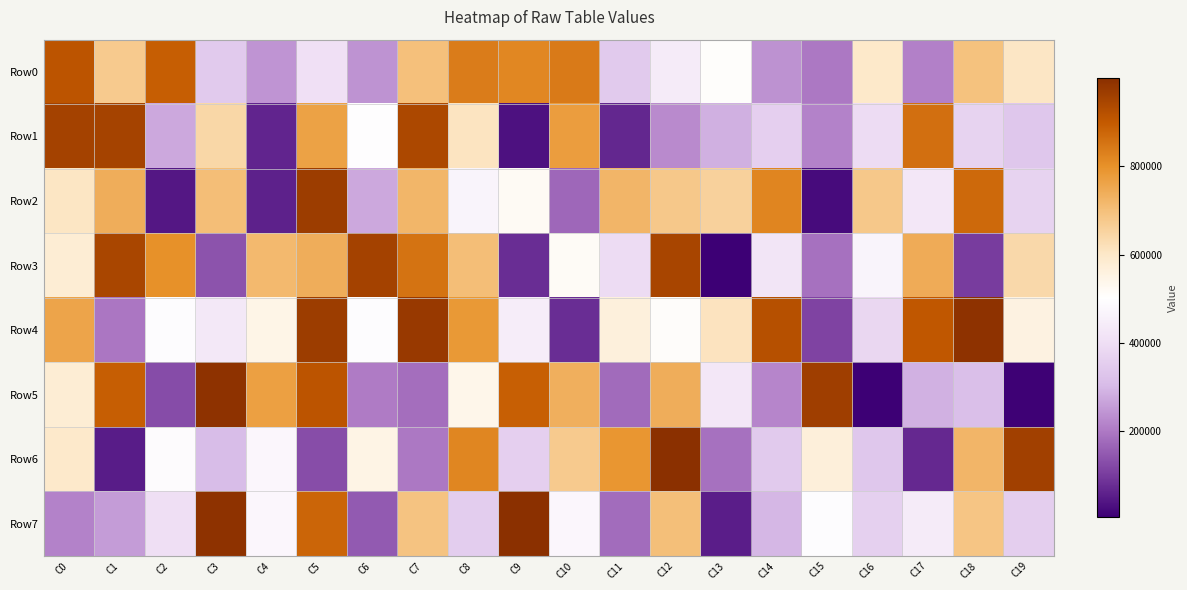

Between C0 and C2, which is larger?

C0